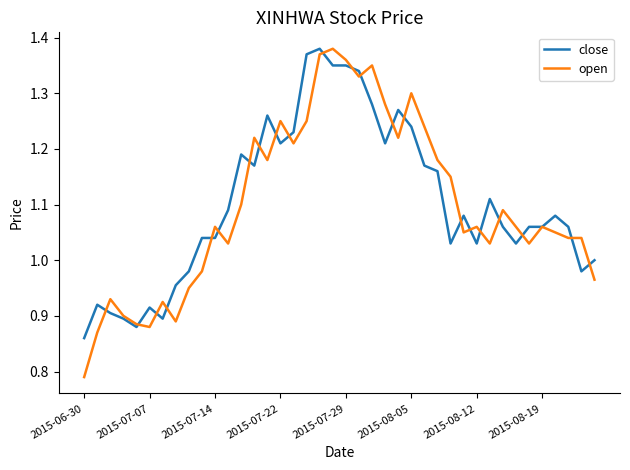

Which series has the widest spread of values?

open